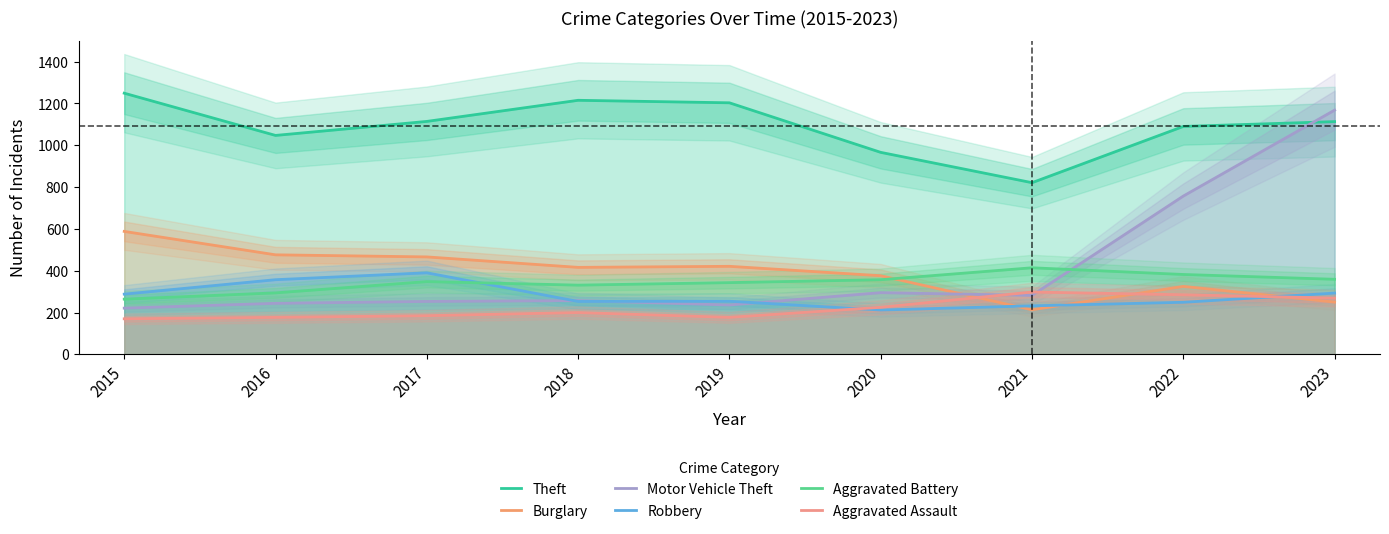

Which series has the largest range (max minus min)?

Motor Vehicle Theft